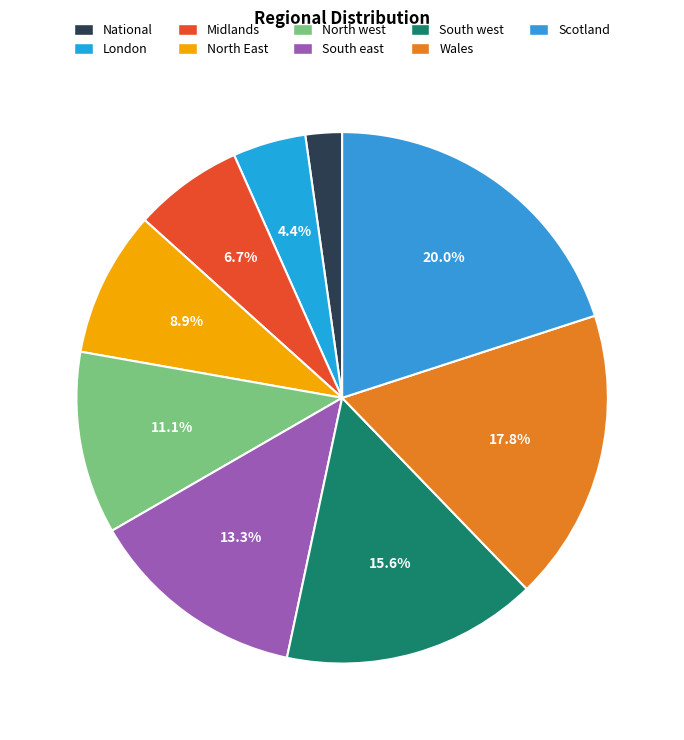

Which slice is the largest?

Scotland